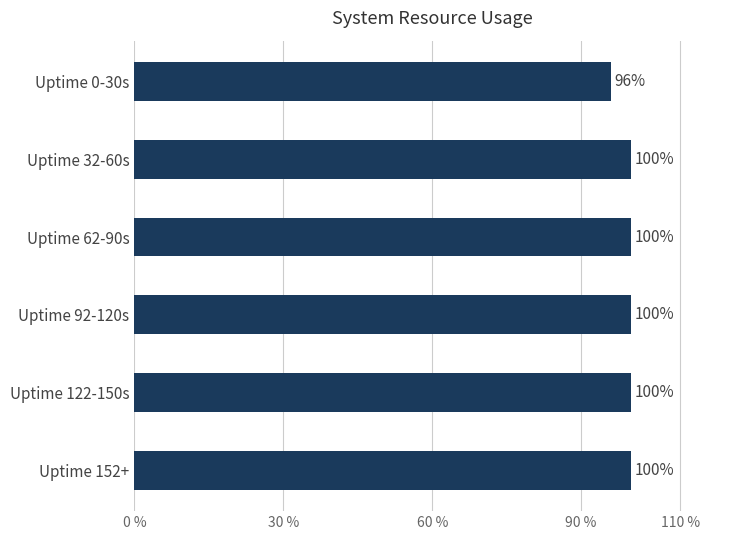

What is the ratio of the value at Uptime 92-120s to the value at Uptime 0-30s?

1.0